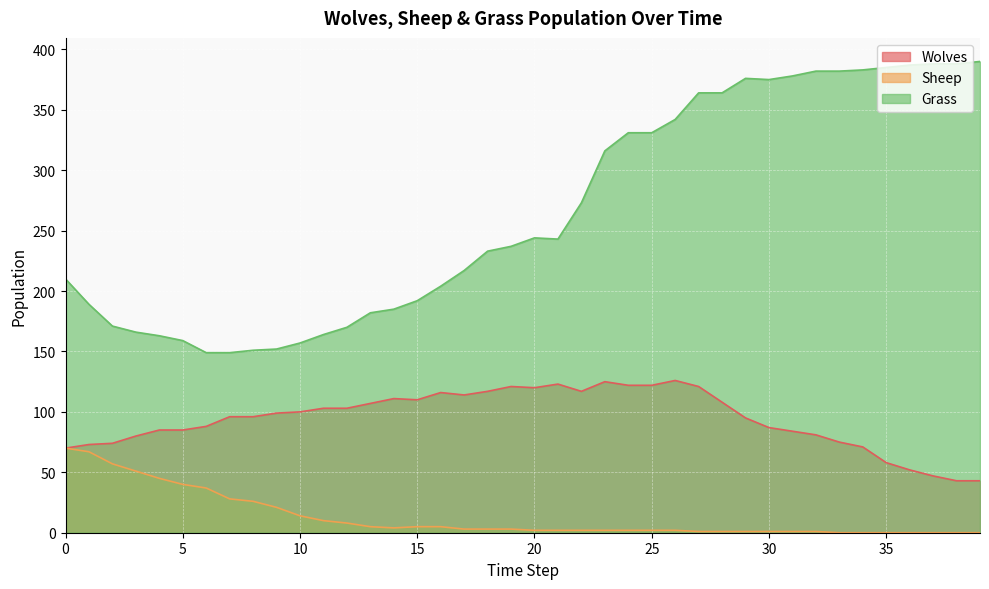

Reading right to left, list all the values displayed in this chart.

Wolves: 43	43	47	52	58	71	75	81	84	87	95	108	121	126	122	122	125	117	123	120	121	117	114	116	110	111	107	103	103	100	99	96	96	88	85	85	80	74	73	70
Sheep: 0	0	0	0	0	0	0	1	1	1	1	1	1	2	2	2	2	2	2	2	3	3	3	5	5	4	5	8	10	14	21	26	28	37	40	45	51	57	67	70
Grass: 390	388	388	387	385	383	382	382	378	375	376	364	364	342	331	331	316	273	243	244	237	233	217	204	192	185	182	170	164	157	152	151	149	149	159	163	166	171	189	210